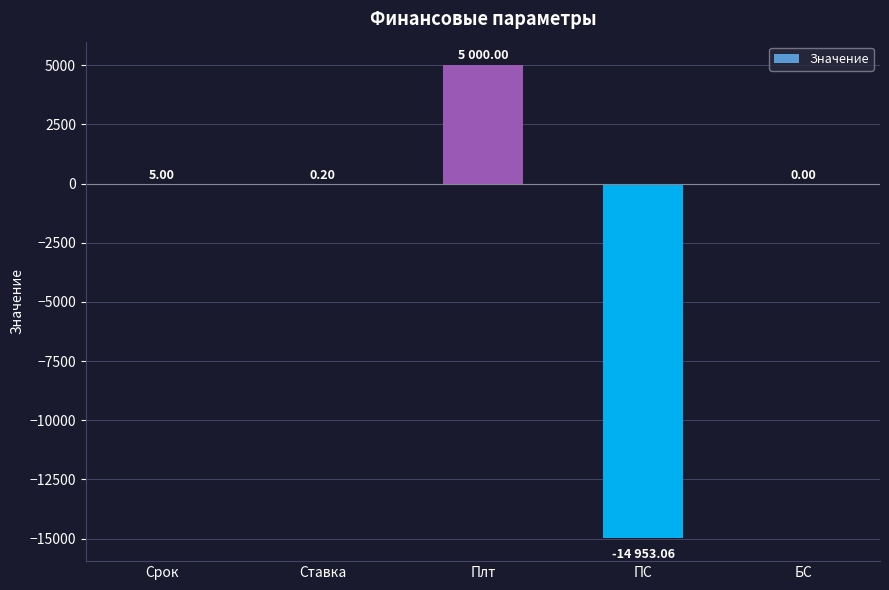

What is the average value?

-1989.6